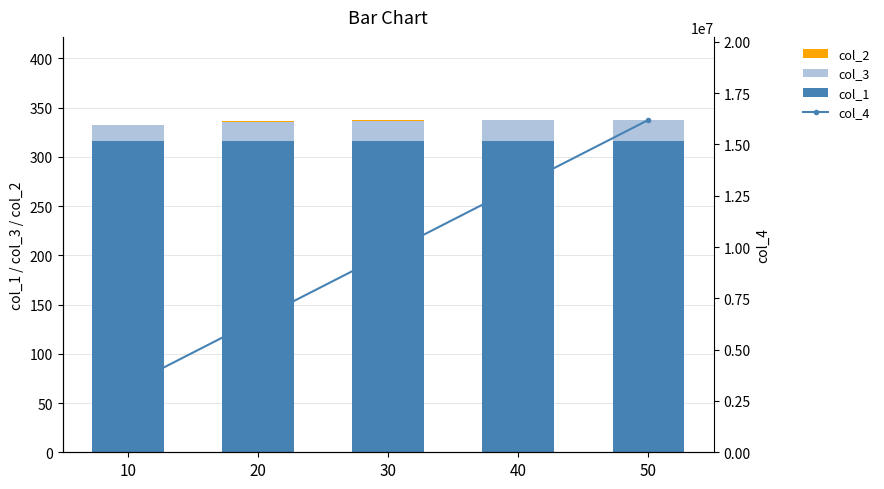

What is the spread (max minus min) of values at 40?

12951045.8